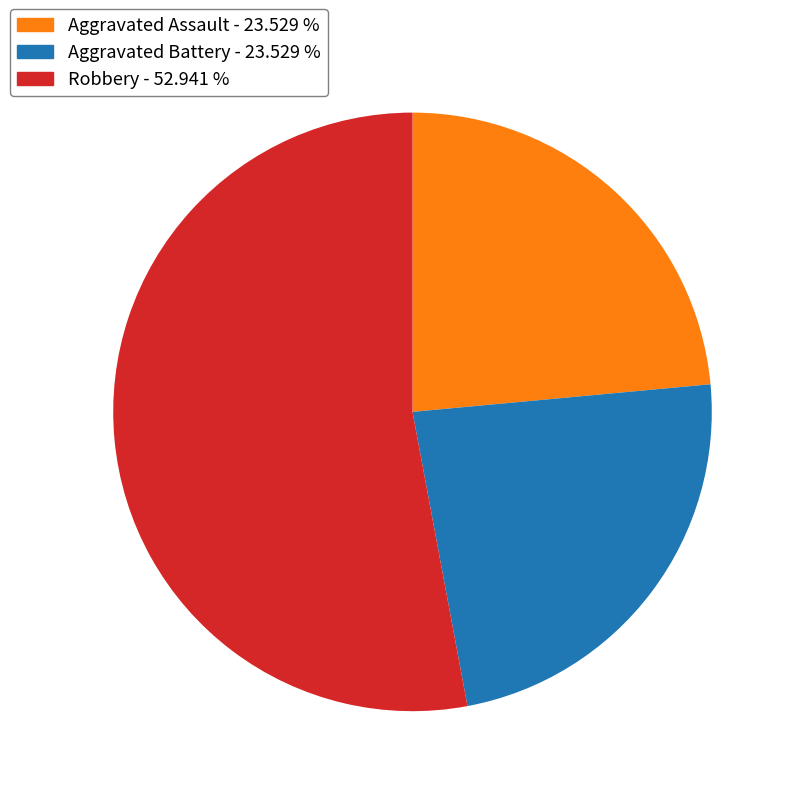

Is there any slice that represents more than half of the pie?

Yes